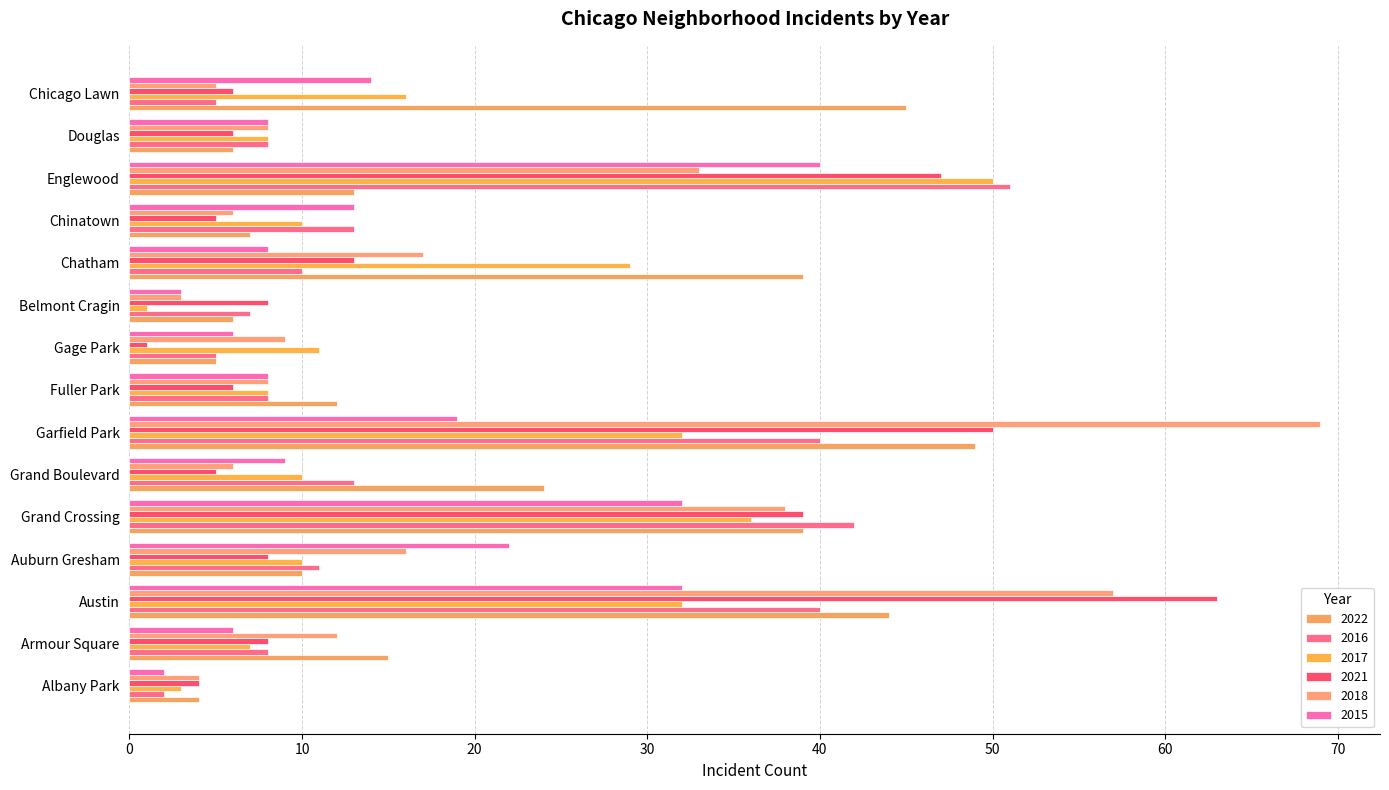

At which category is the sum across all series the highest?

Austin